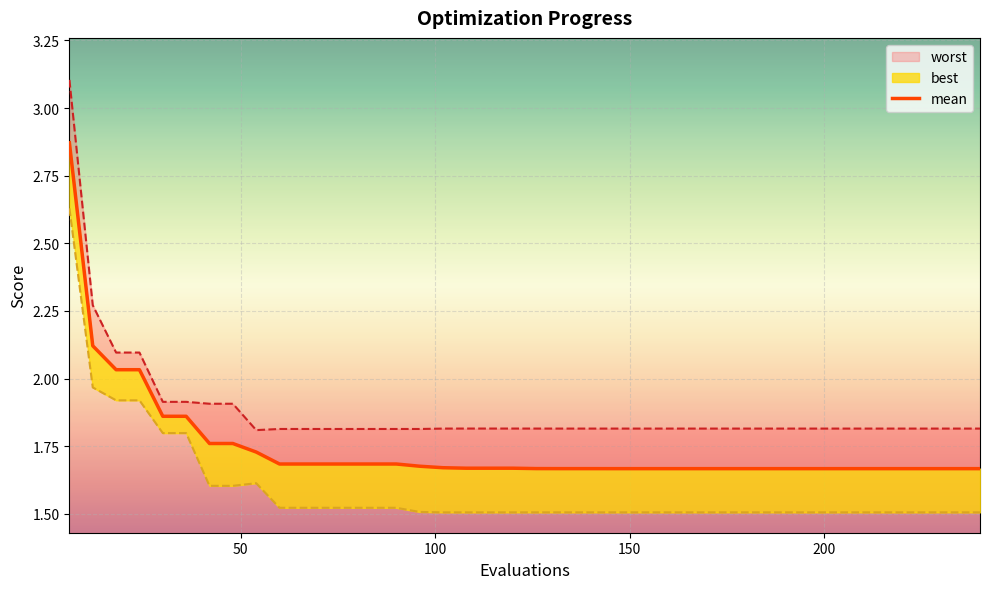

True or false: the data shows 2.9 at 33.

False